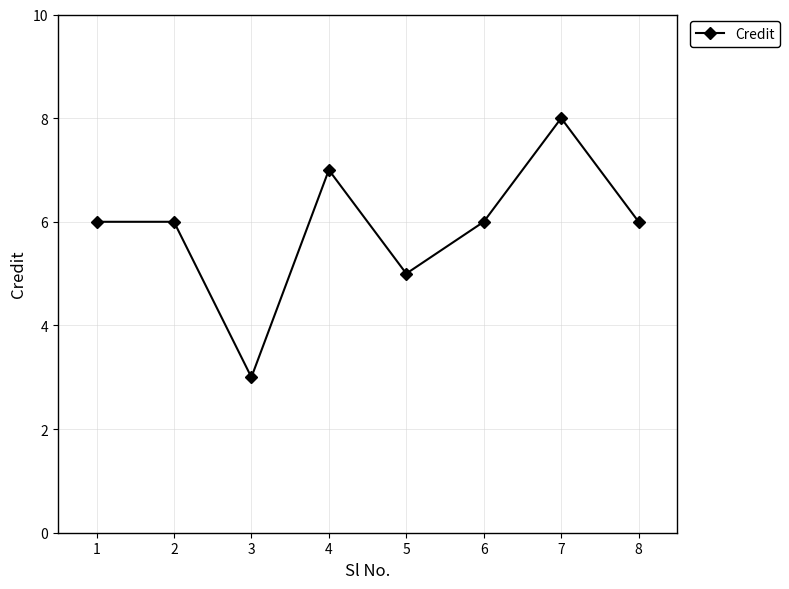

Read the value at 2.

6